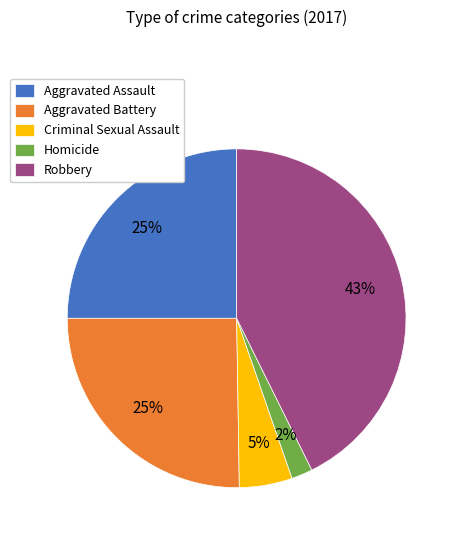

How many segments does this pie chart have?

5